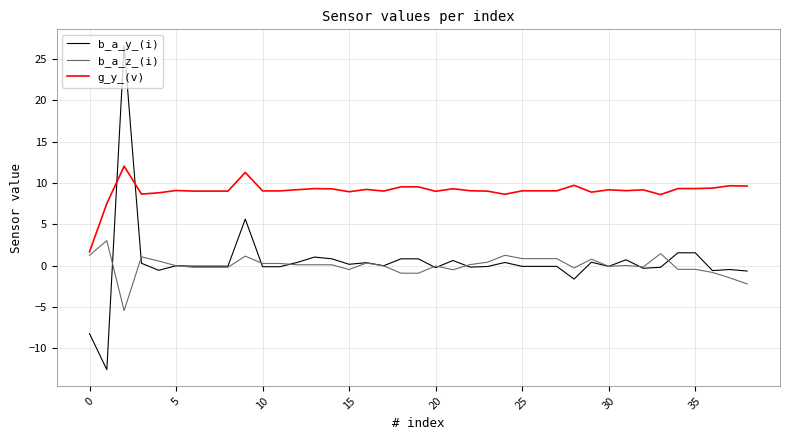

What are all the series names shown in the legend?

b_a_y_(i), b_a_z_(i), g_y_(v)